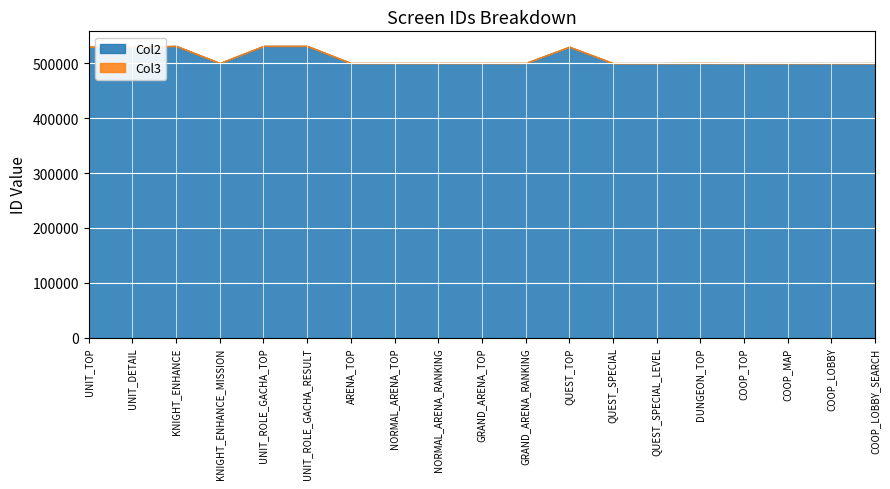

True or false: Col2 has a value of 112682 at QUEST_SPECIAL.

False